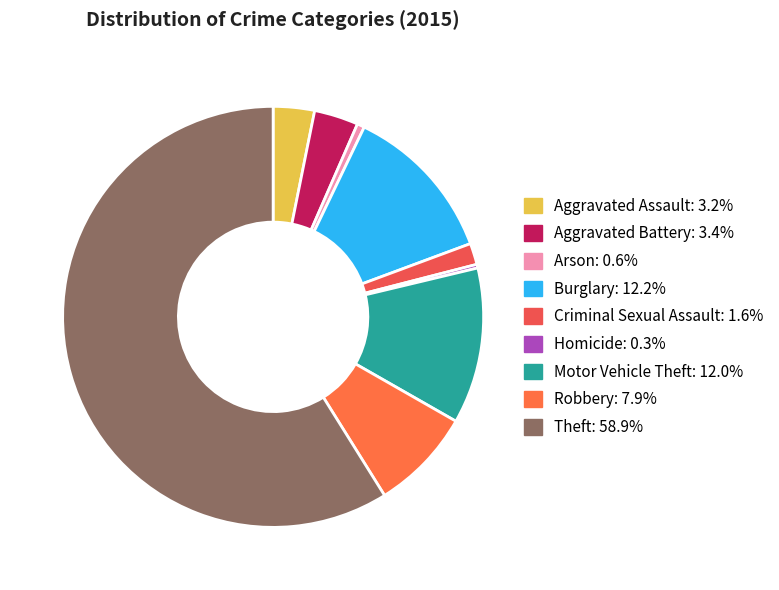

How many segments does this pie chart have?

9